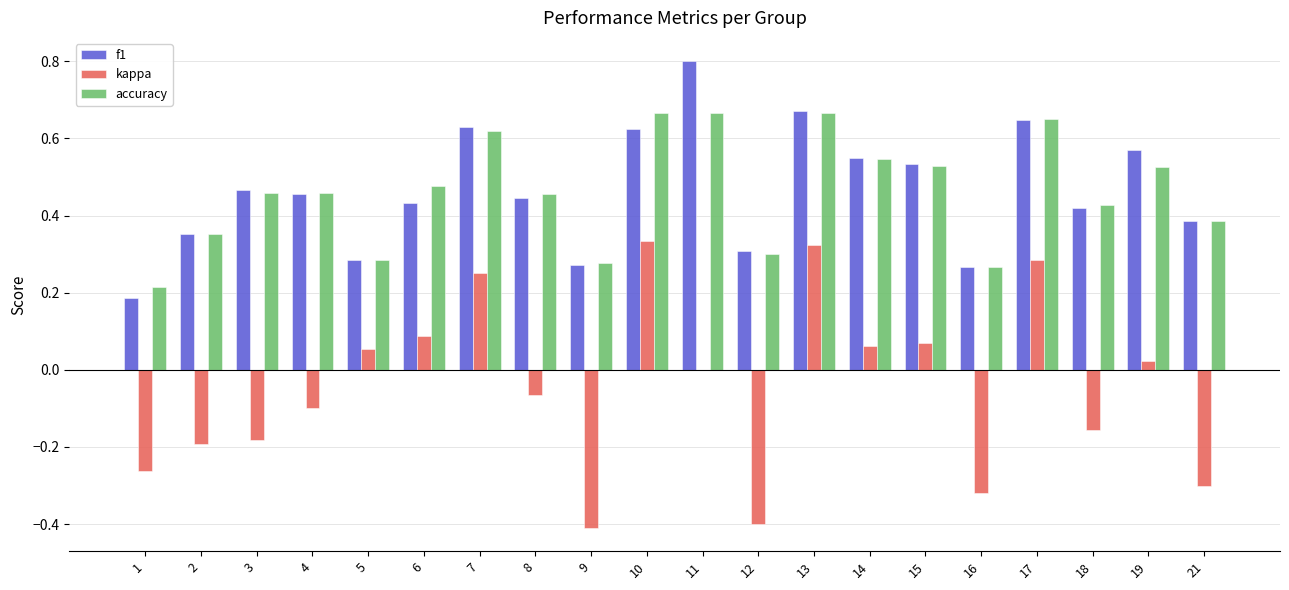

The accuracy series shows 0.3 at 5. True or false?

True